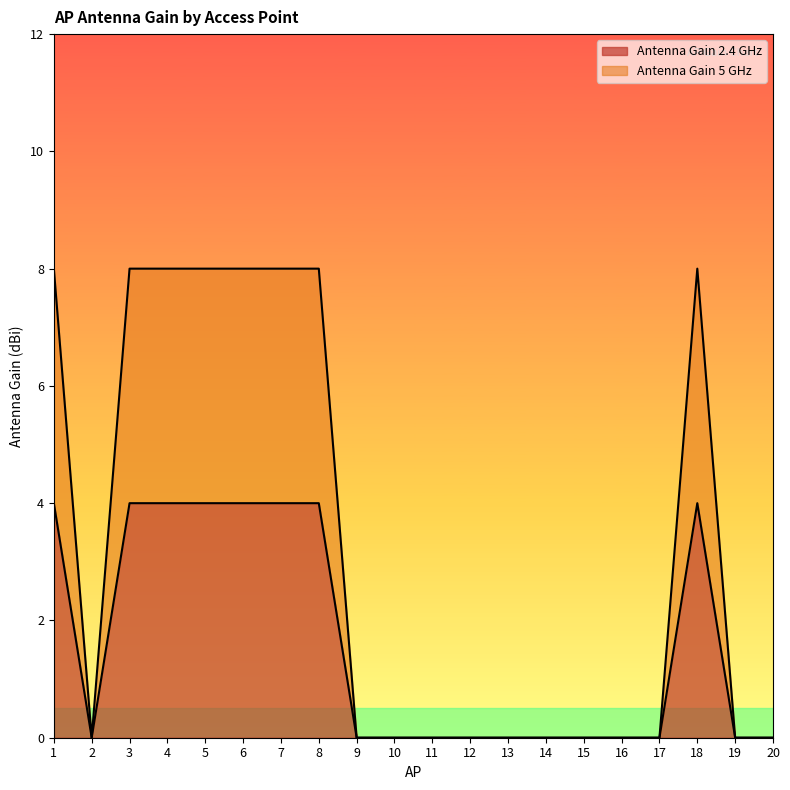

At how many categories does at least one series exceed 0?

8